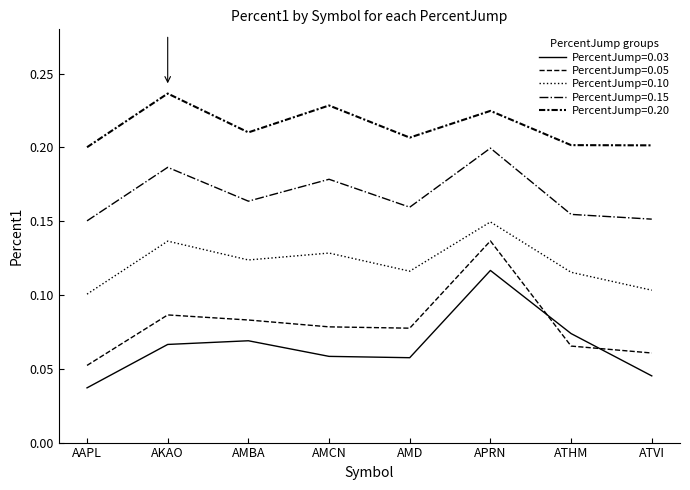

Is this an area chart (filled region under the line)?

No